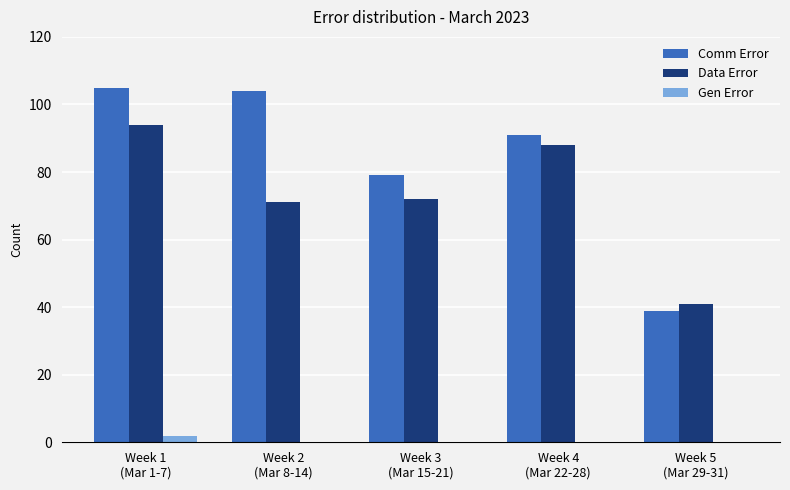

What is the highest value of the Data Error series?

94